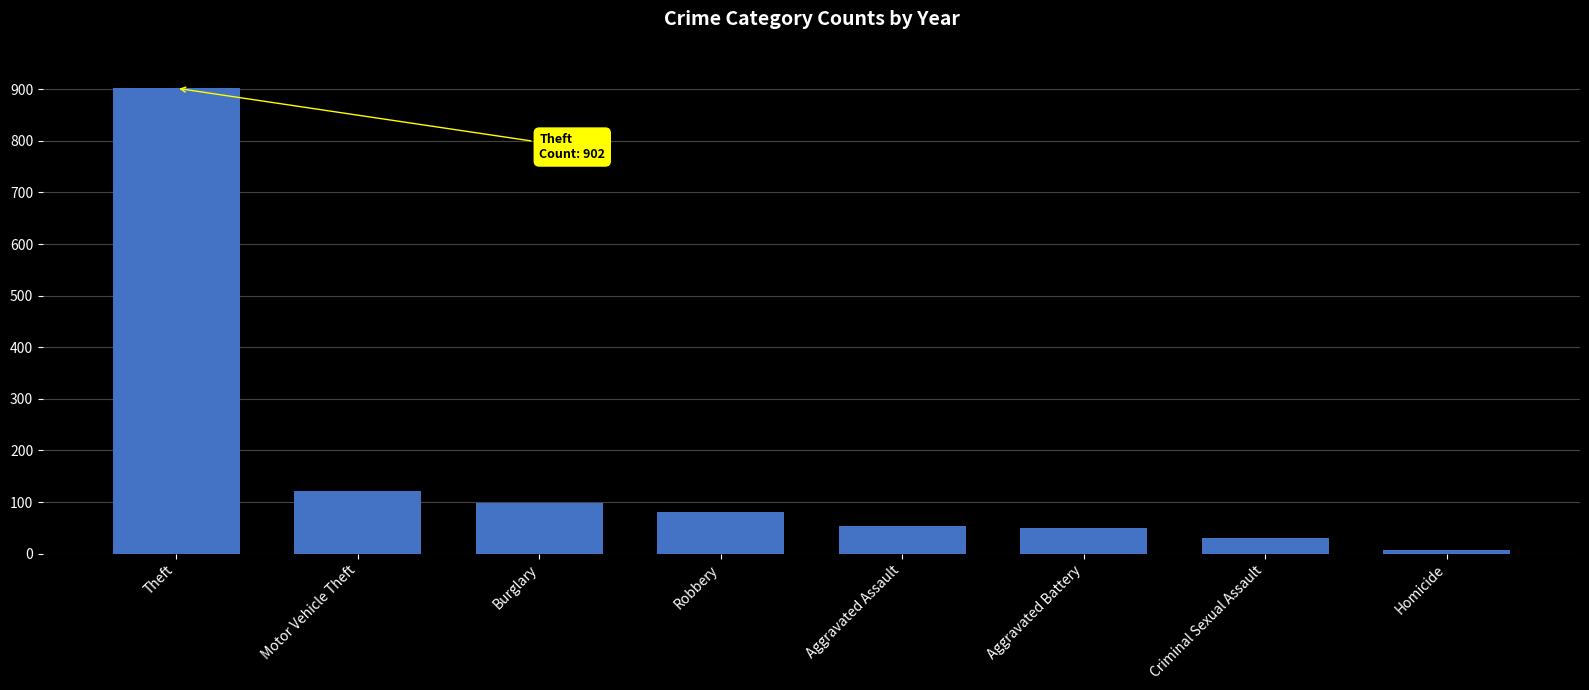

How many bars are there in total?

8